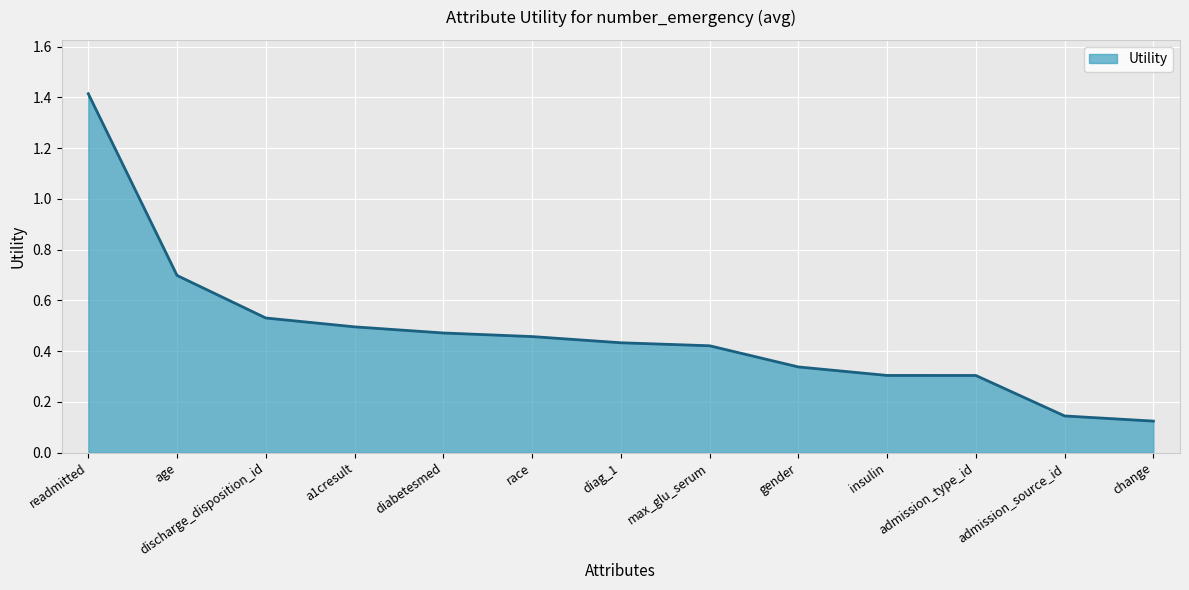

Which has a higher value, discharge_disposition_id or readmitted?

readmitted